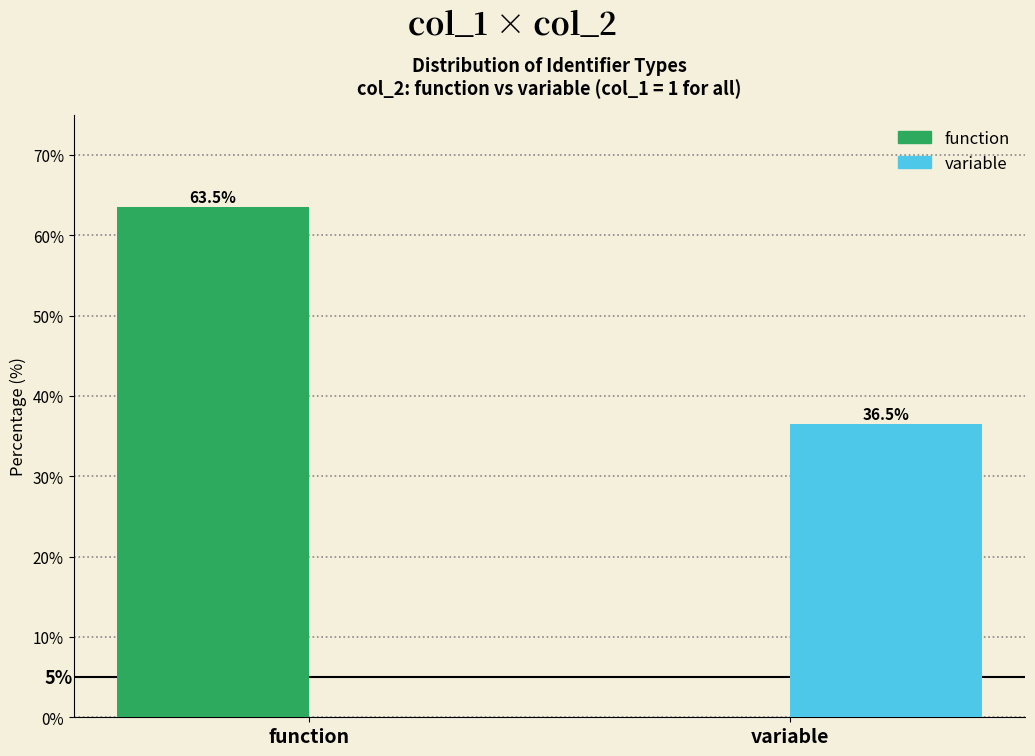

Reading right to left, transcribe all the data shown in this chart.

function: variable=0.0	function=63.5
variable: variable=36.5	function=0.0